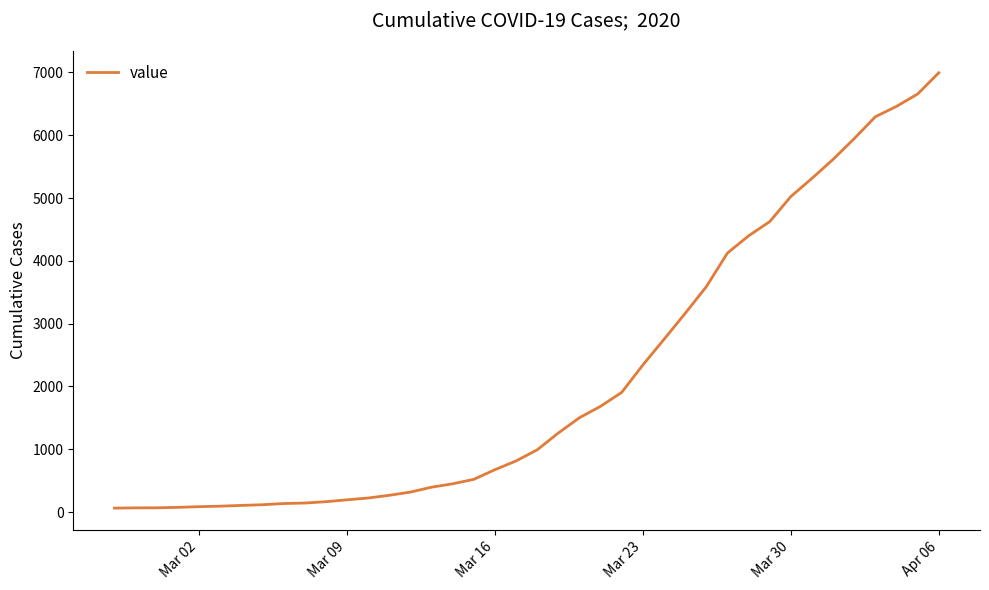

What is the difference between the maximum and minimum values?

6930